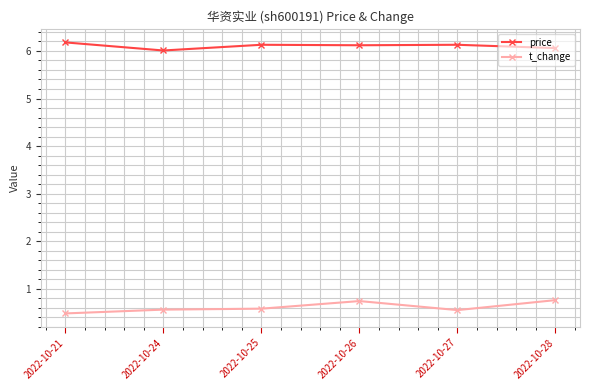

List the series in order of their overall mean, highest first.

price, t_change